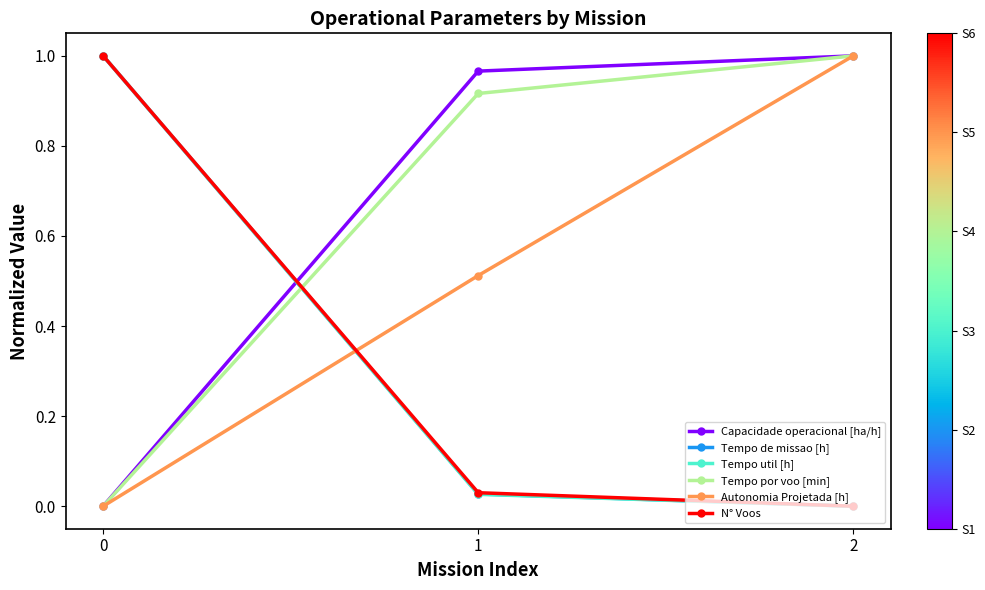

The value of Autonomia Projetada [h] at 0 is 0.0. True or false?

True